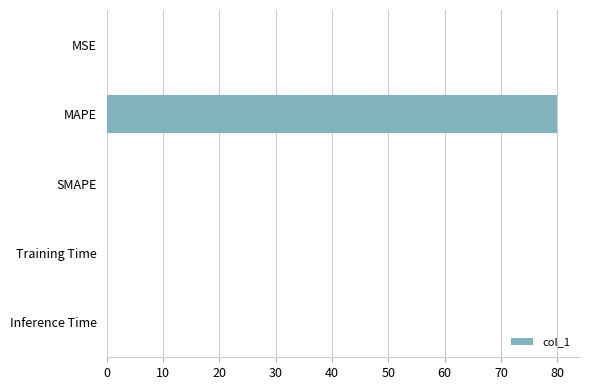

What is the maximum value shown in the chart?

80.0